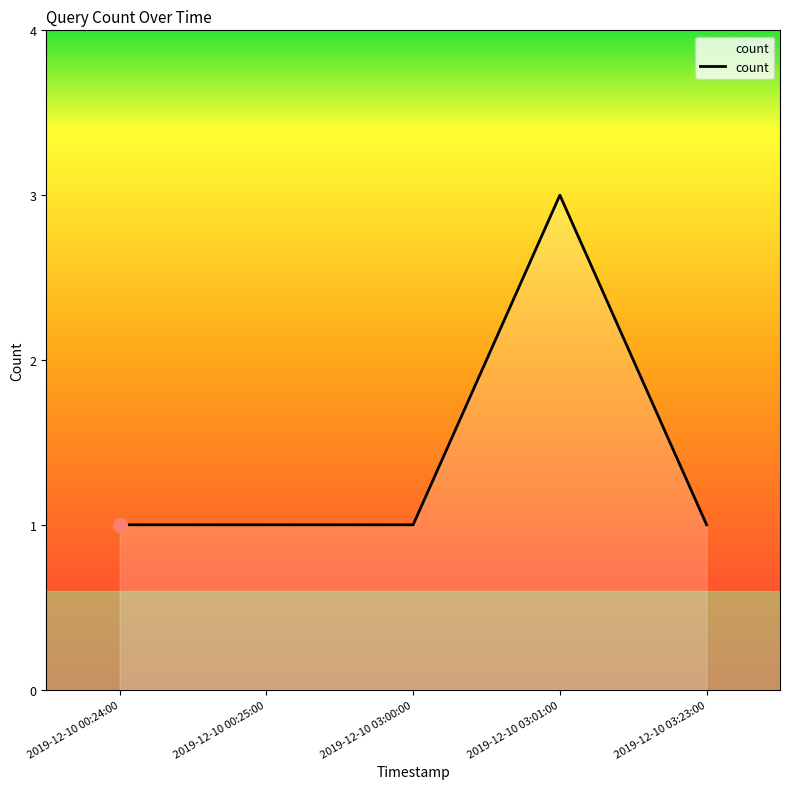

Which has a higher value, 2019-12-10 03:01:00 or 2019-12-10 03:23:00?

2019-12-10 03:01:00